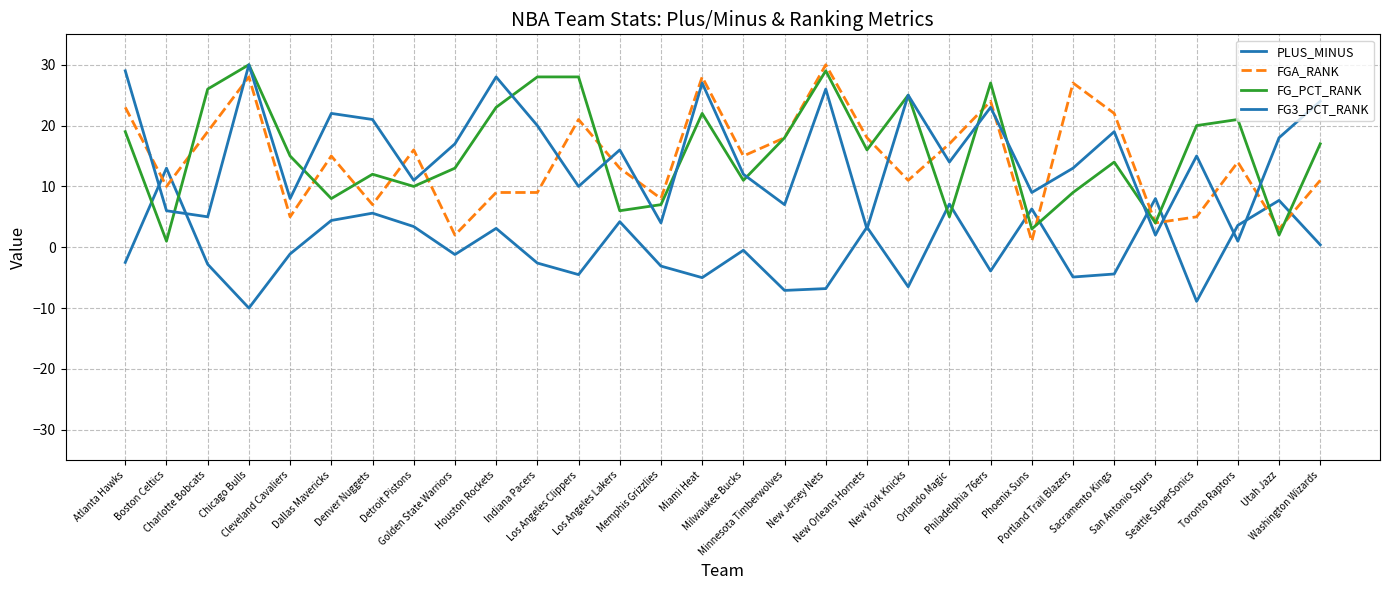

What is the label of the 15th point from the left?

Miami Heat